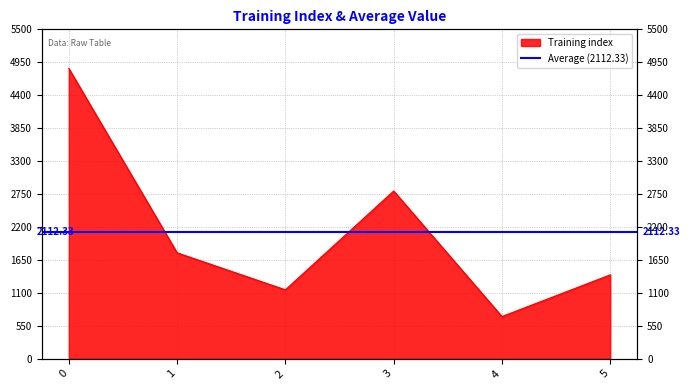

How many values exceed 1769?

2